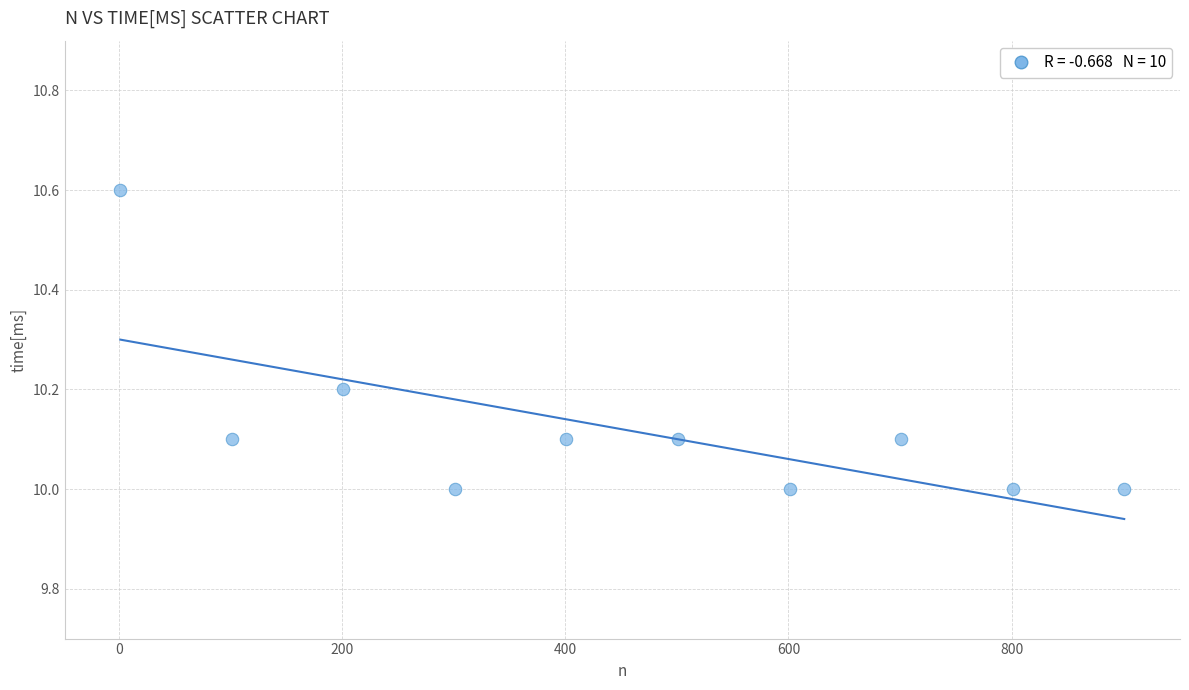

What is the range of X values (max minus min)?

900.0